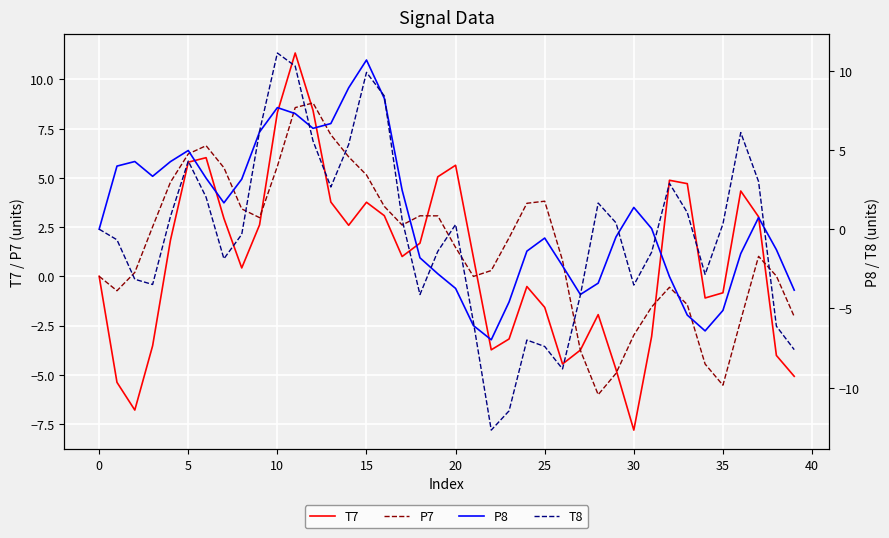

At which category does the chart reach its peak across all series?

11